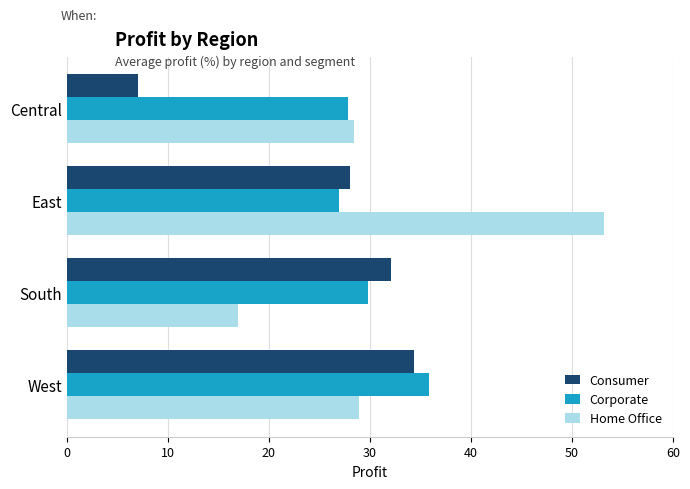

What is the difference between the maximum and minimum values in the Consumer series?

27.3